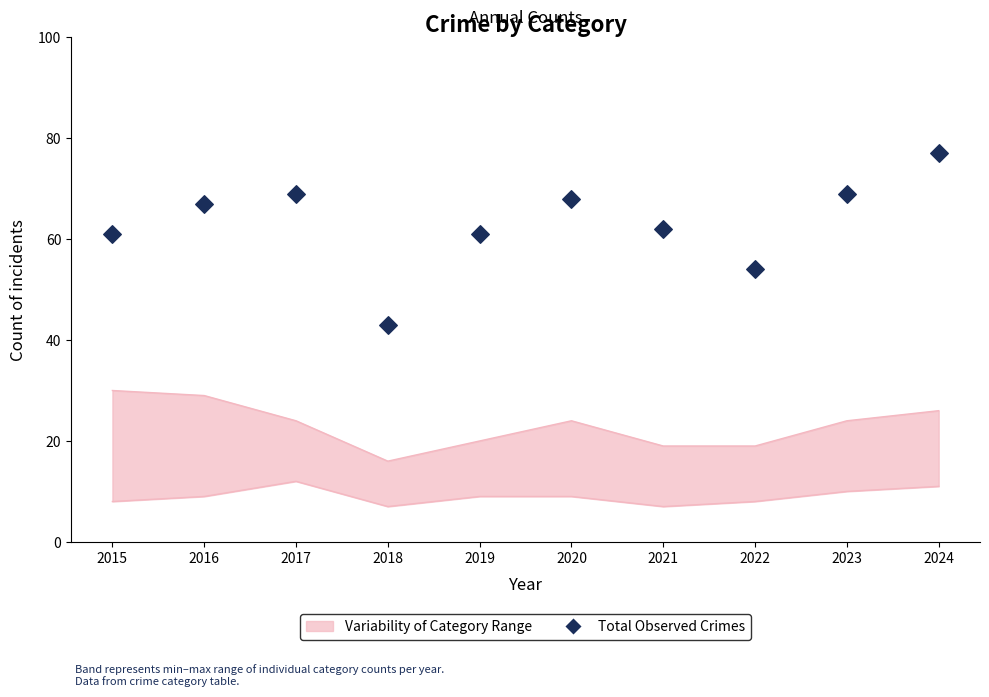

What is the change in value from 2016 to 2023?

+2